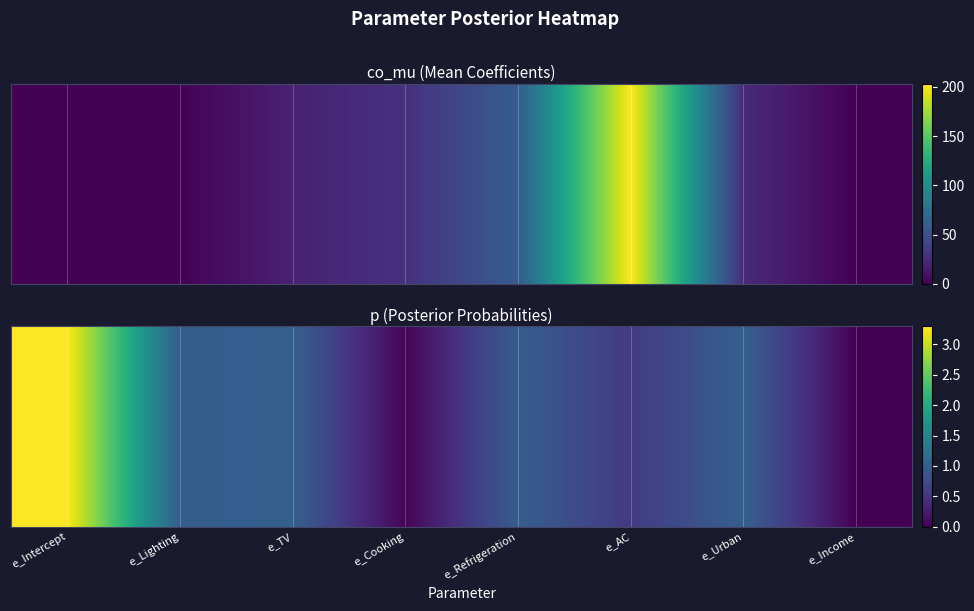

What is the sum of the values at e_AC and e_Income?

0.6